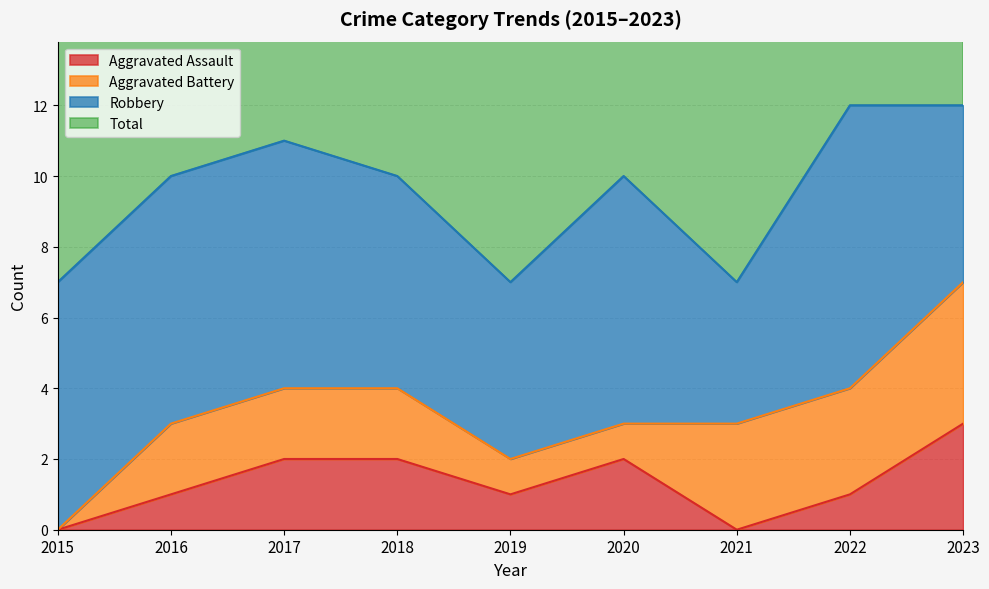

Is it true that Aggravated Assault equals 3 at 2023?

True